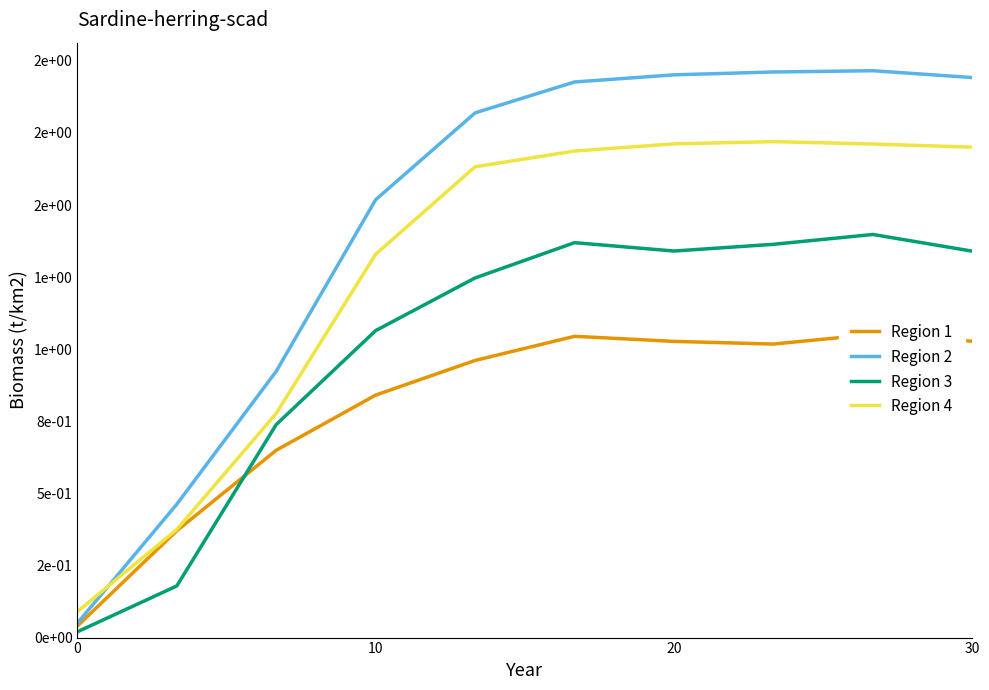

What is the difference between the maximum and minimum values in the Region 1 series?

1.0